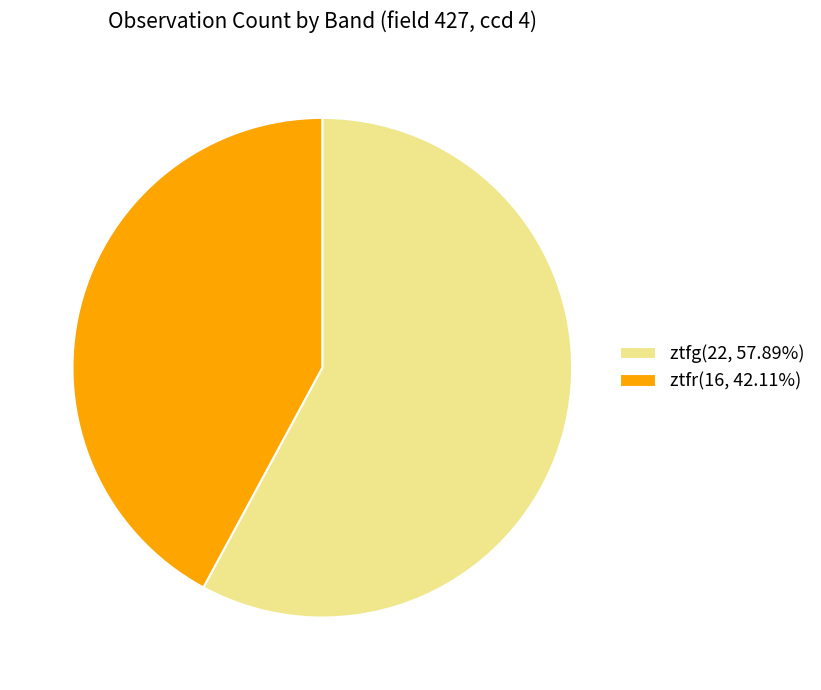

How many slices are in this pie chart?

2